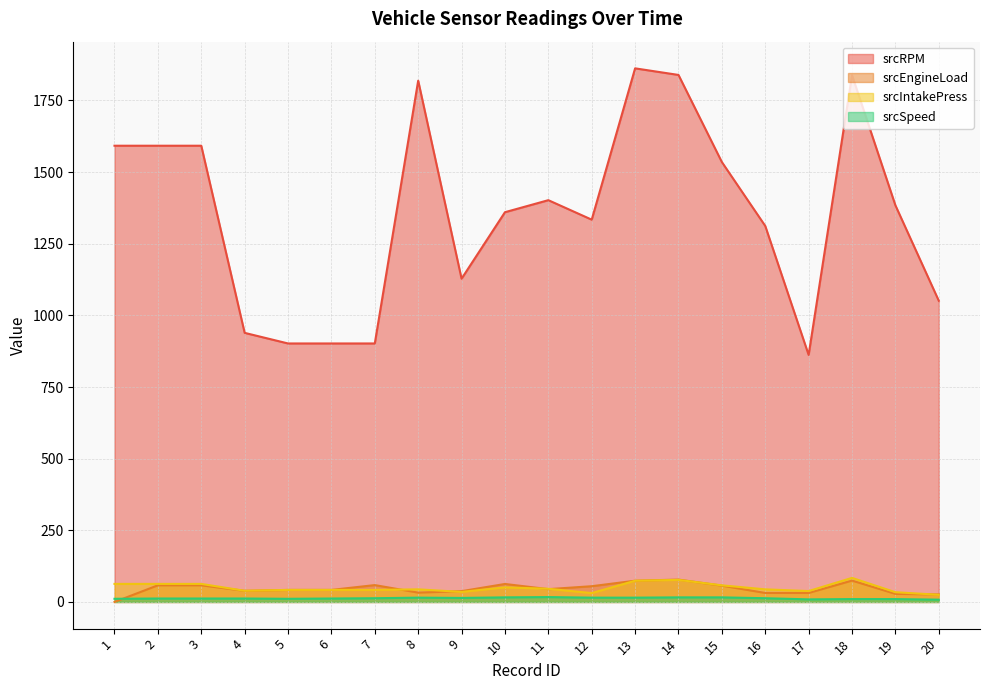

Which series ends up on top after the final intersection of srcIntakePress and srcEngineLoad?

srcEngineLoad